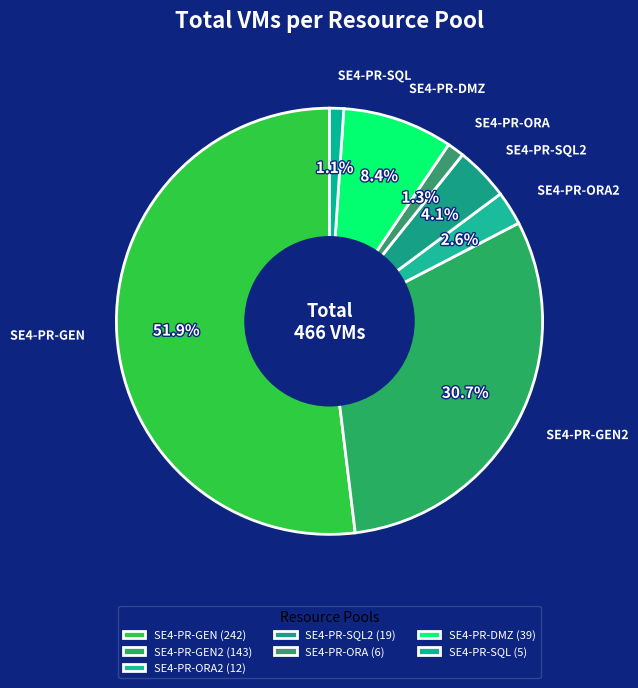

The SE4-PR-DMZ slice represents 1% of the pie. True or false?

False